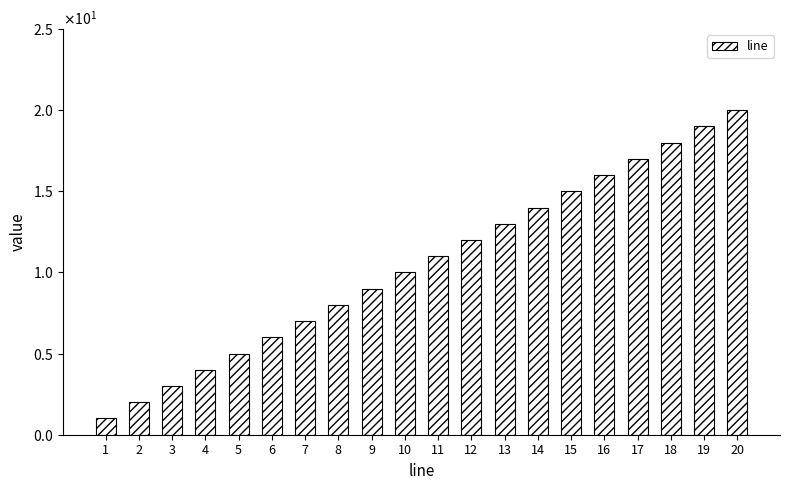

Does the chart contain any negative values?

No